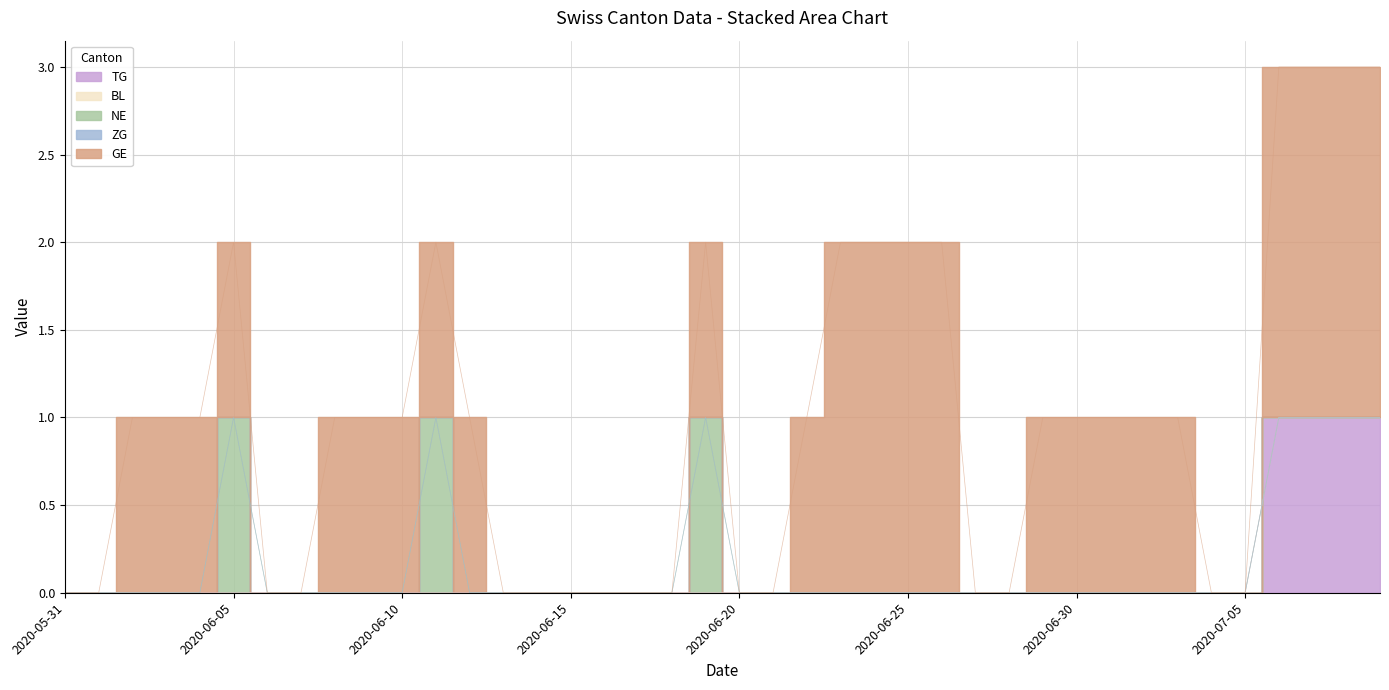

True or false: BL and NE cross at least once.

False